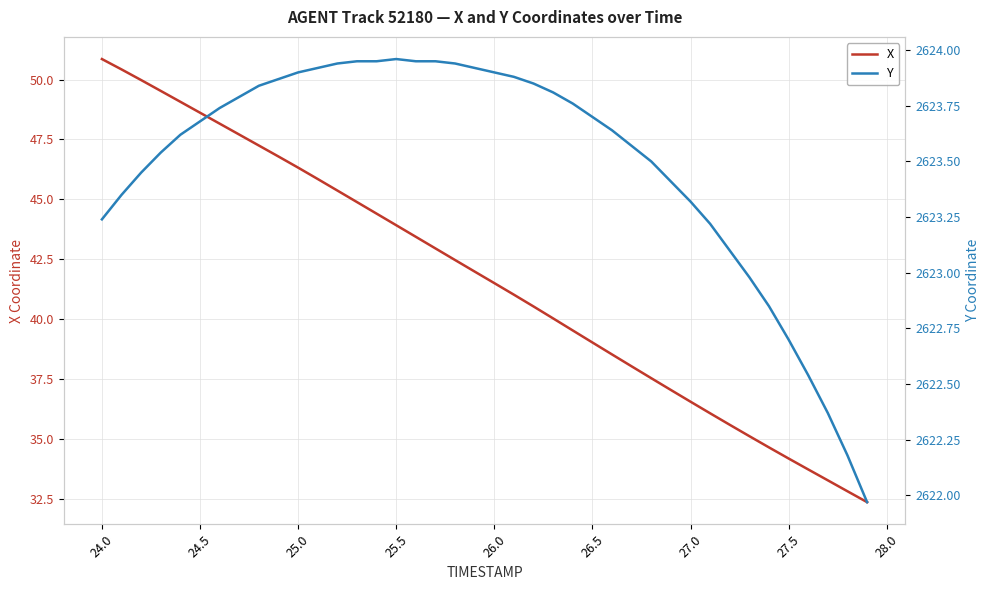

The value of X at 27.5 is 34.2. True or false?

True